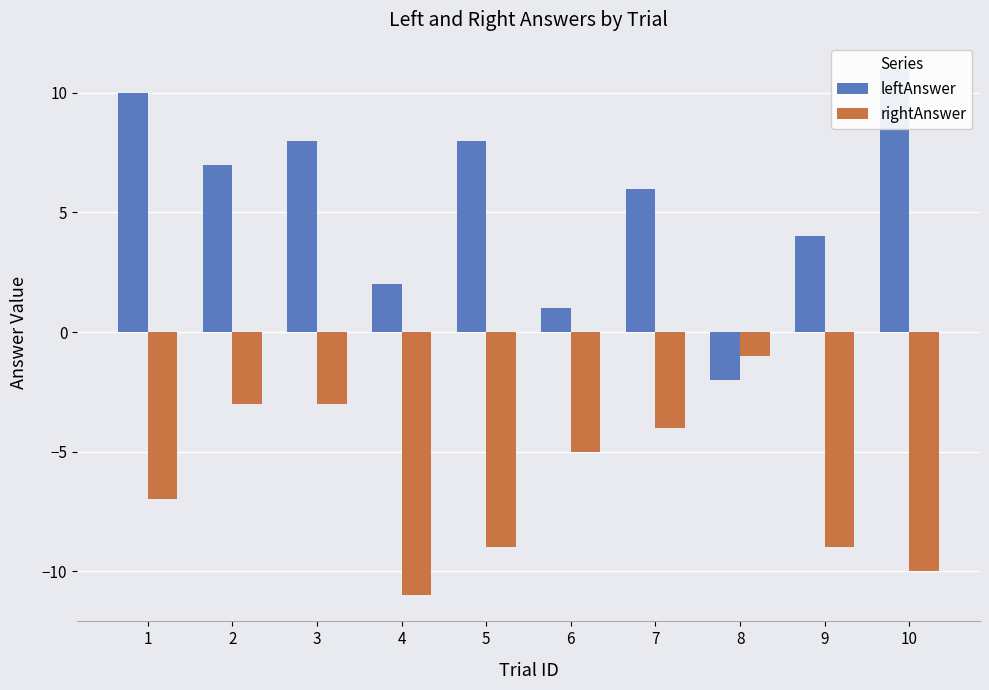

Rank the series by their average value, from highest to lowest.

leftAnswer, rightAnswer